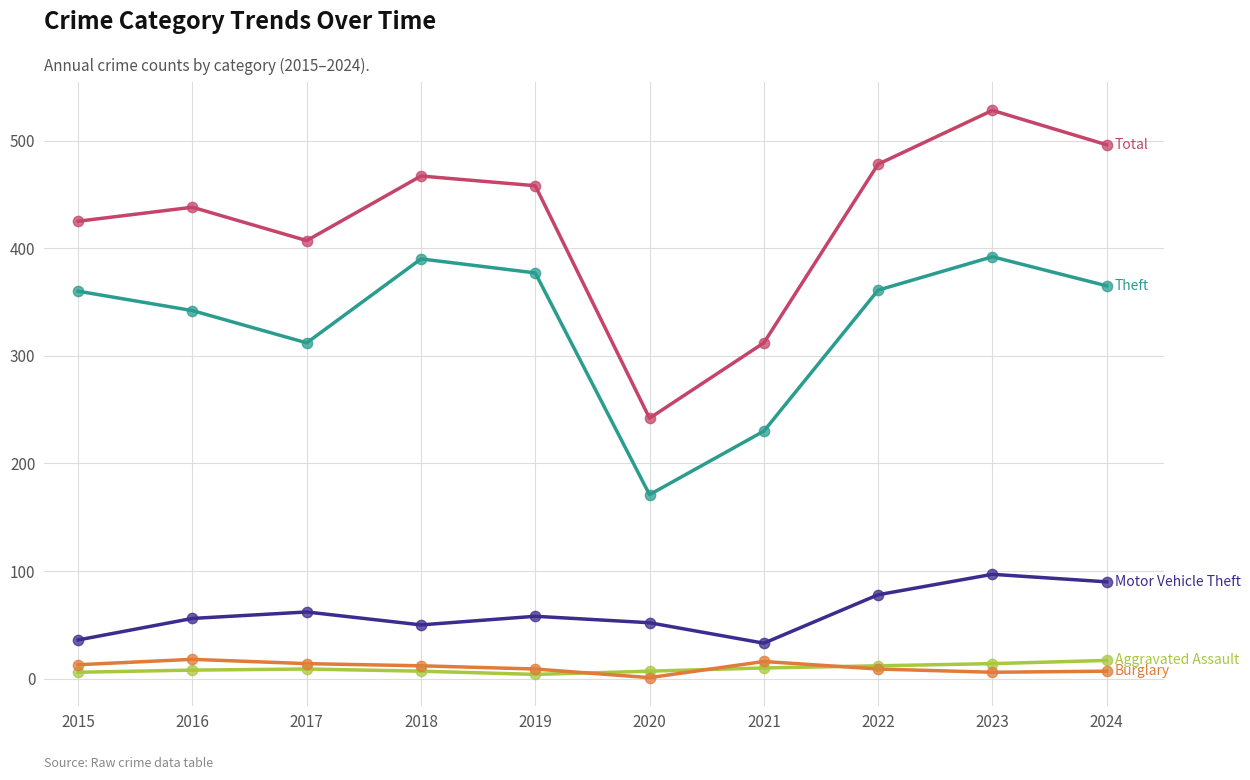

At which category is the sum across all series the highest?

2023